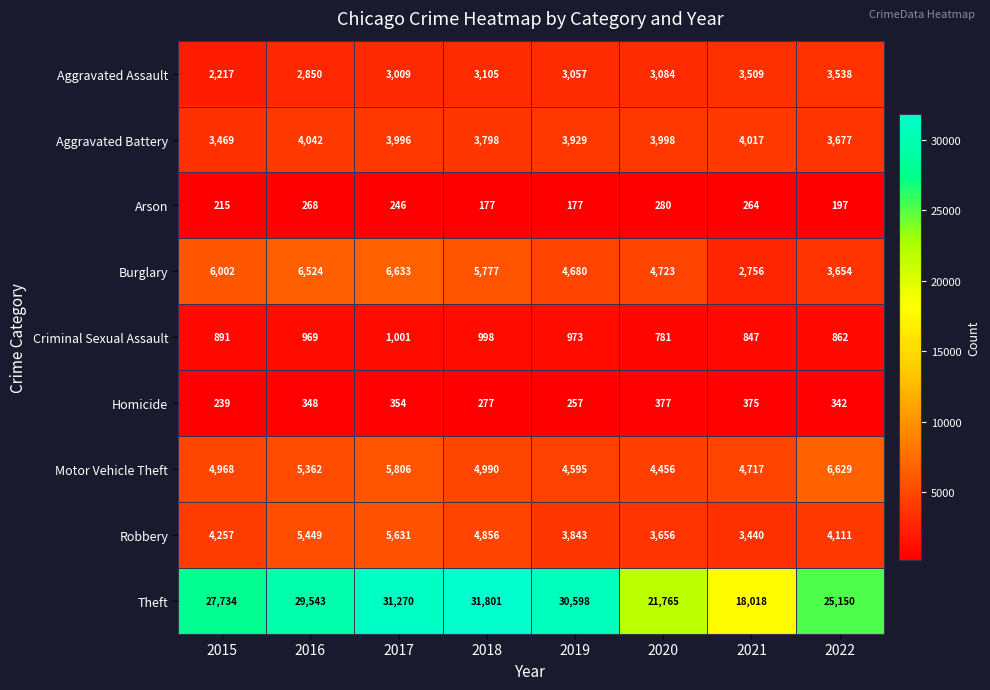

At 2018, list the series in order from largest to smallest.

Theft, Burglary, Motor Vehicle Theft, Robbery, Aggravated Battery, Aggravated Assault, Criminal Sexual Assault, Homicide, Arson